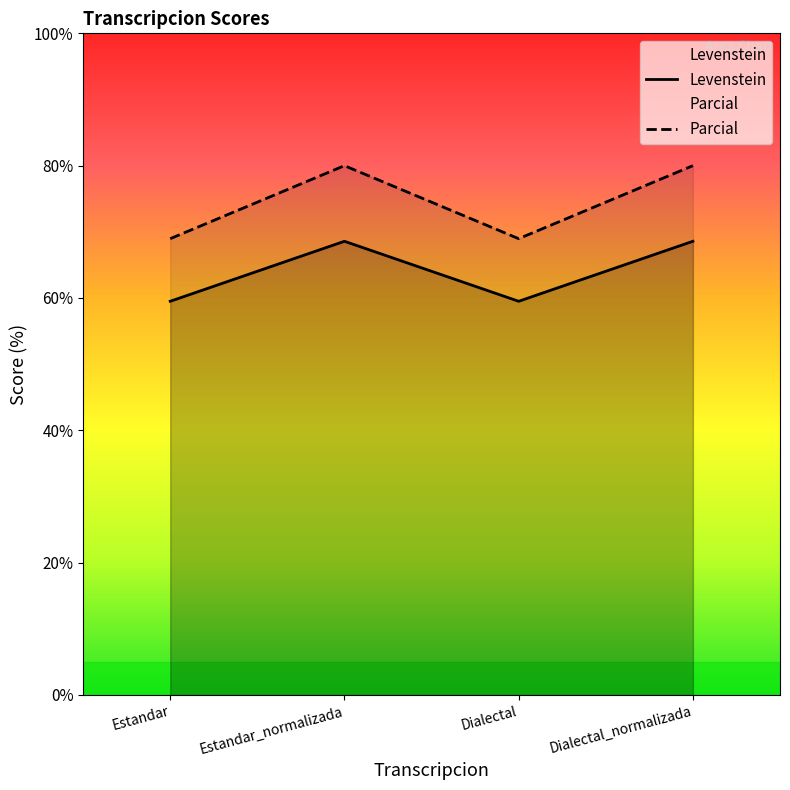

List the series in order of their peak value, lowest first.

Levenstein, Parcial